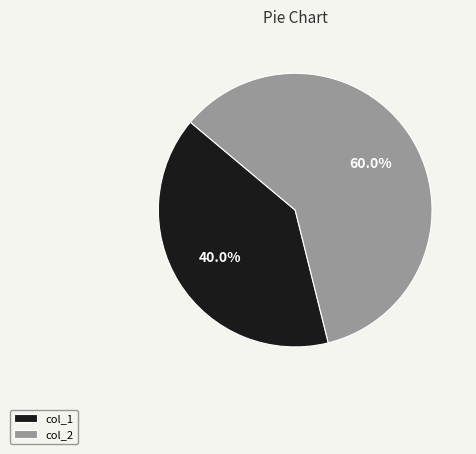

To the nearest percent, what is the combined percentage of col_1 and col_2?

100%